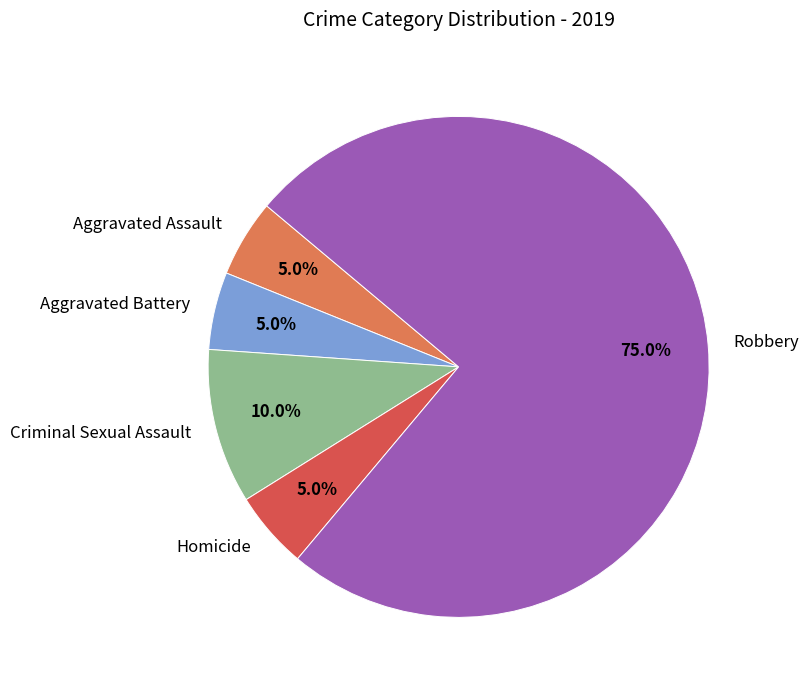

Does any single category account for the majority?

Yes